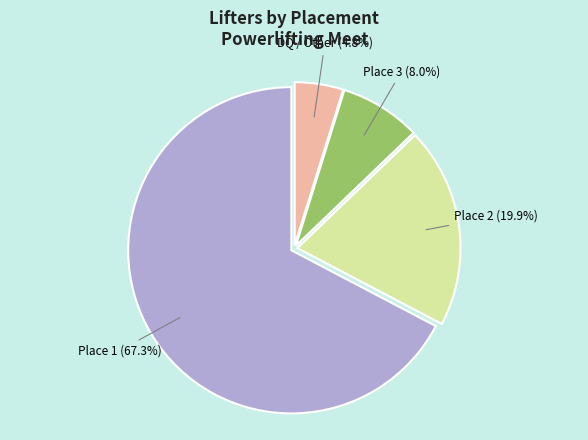

Is there a majority slice in this chart?

Yes